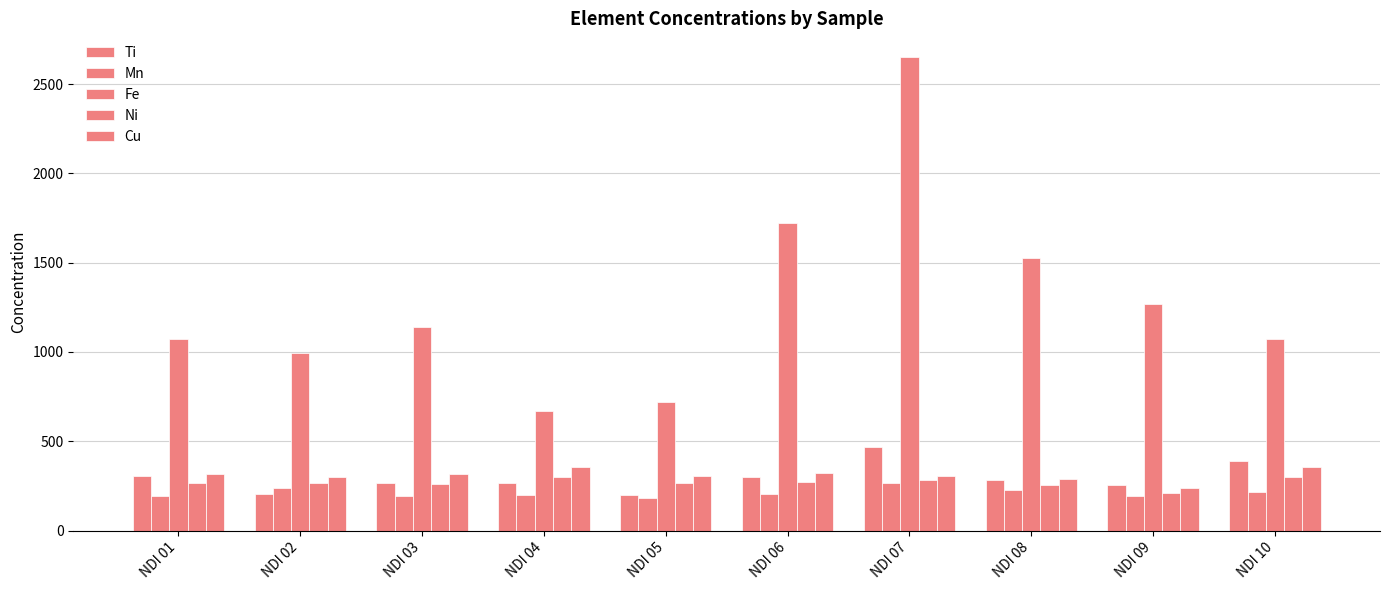

How many bars are there in each group?

5